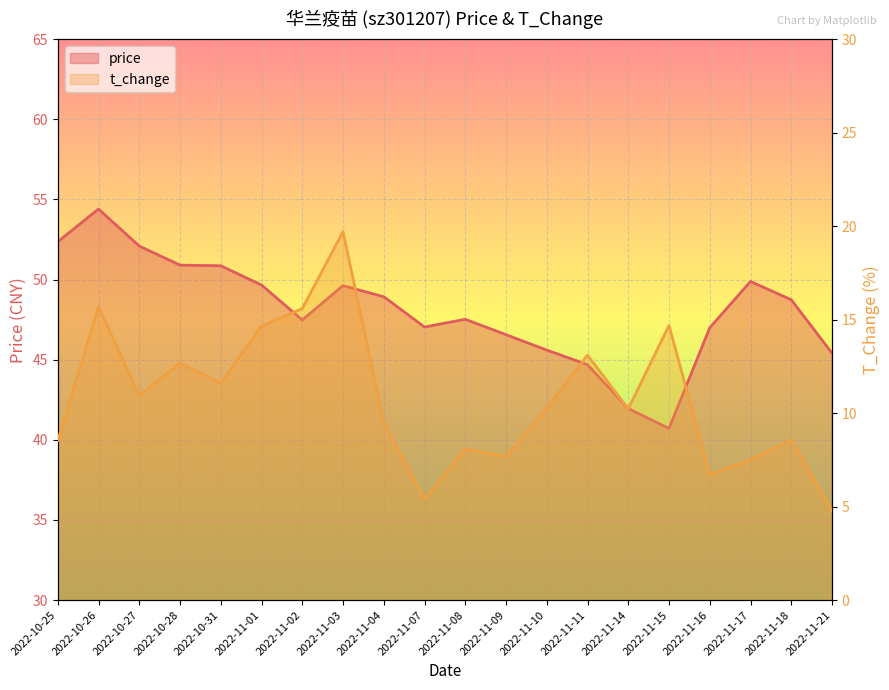

How many data points in price are less than 48?

10